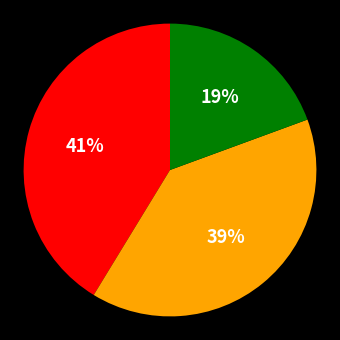

Is there a majority slice in this chart?

No